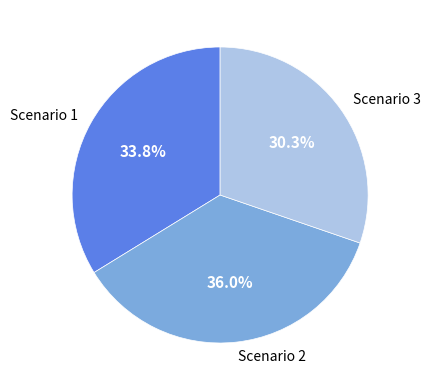

How many slices are in this pie chart?

3